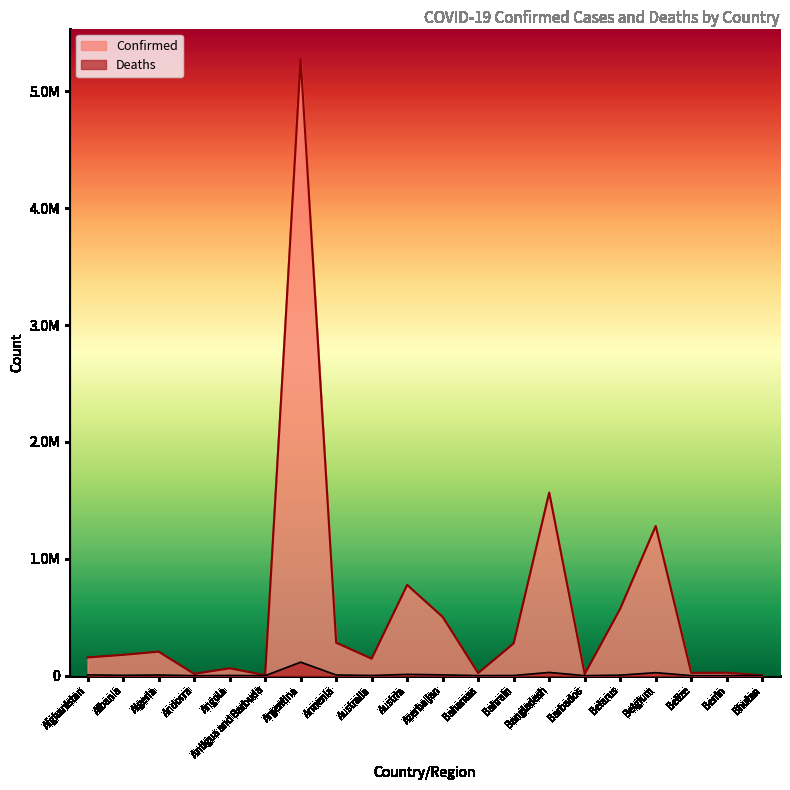

Does the chart have visible grid lines?

No